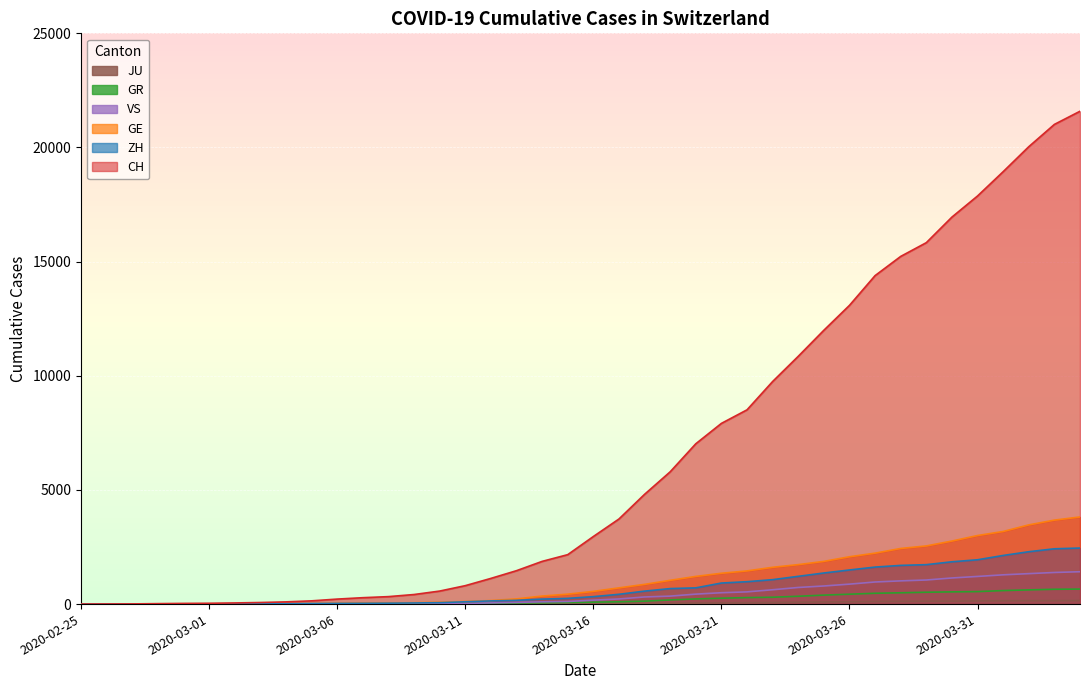

At which category does the chart reach its peak across all series?

2020-04-04